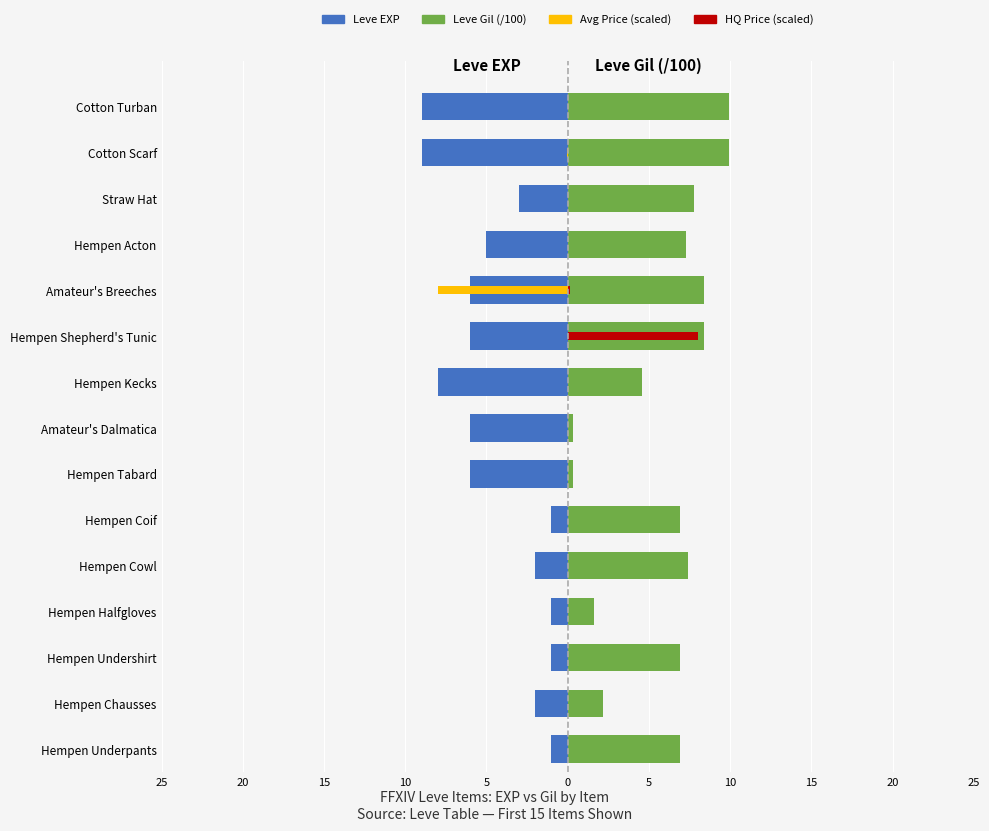

How many bars are there in each group?

4